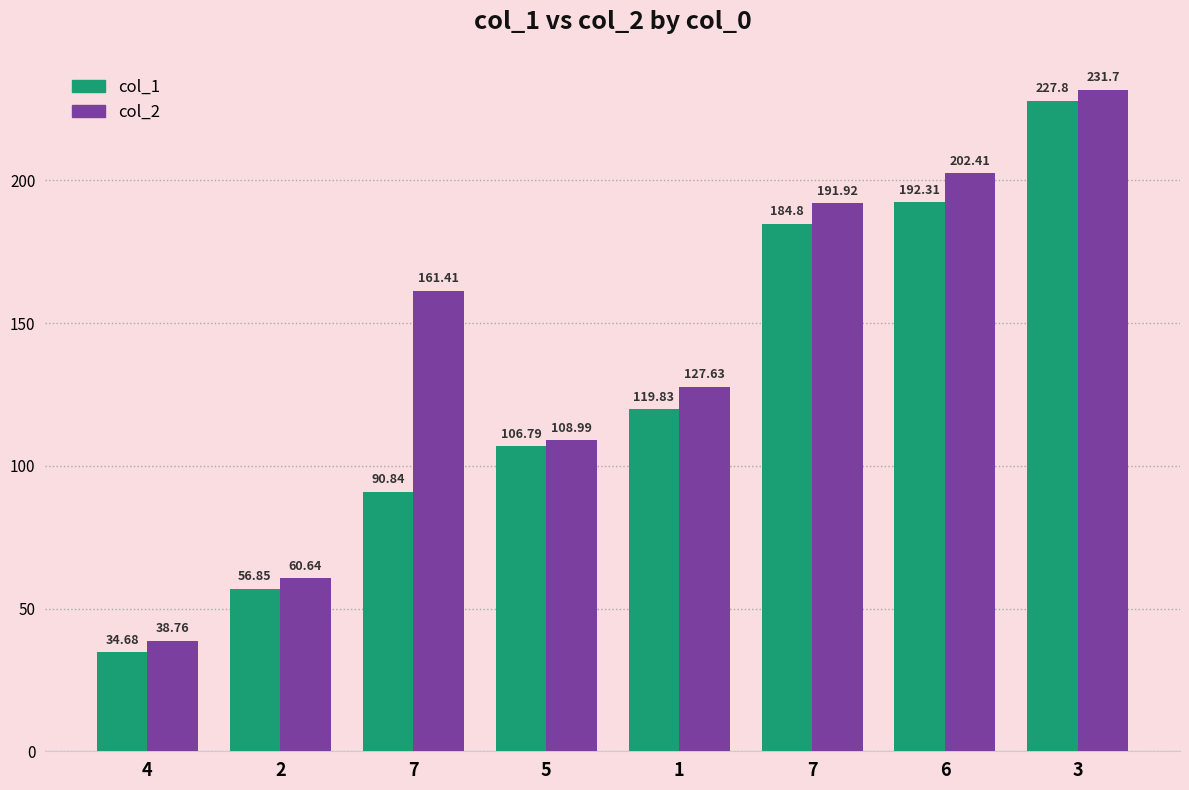

Which category has the highest value across all series?

3